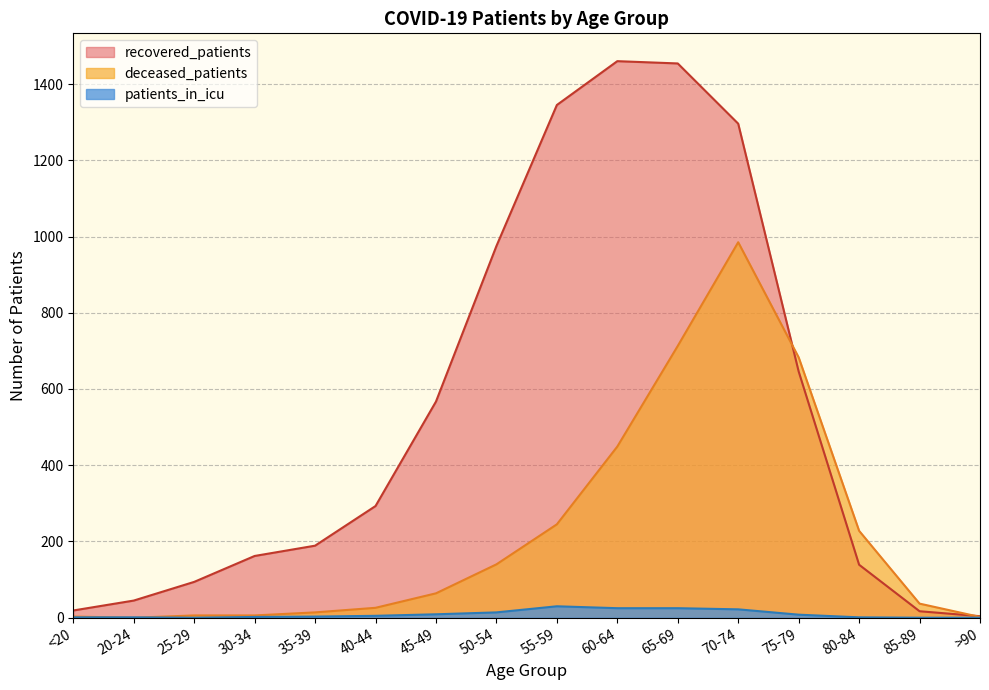

True or false: deceased_patients has a value of 3 at >90.

False